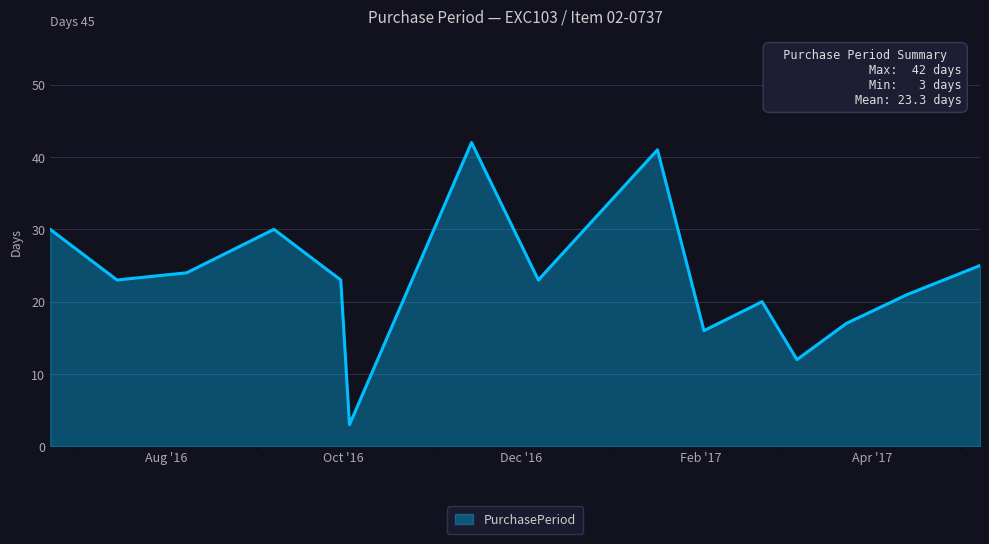

What is the smallest value displayed?

3